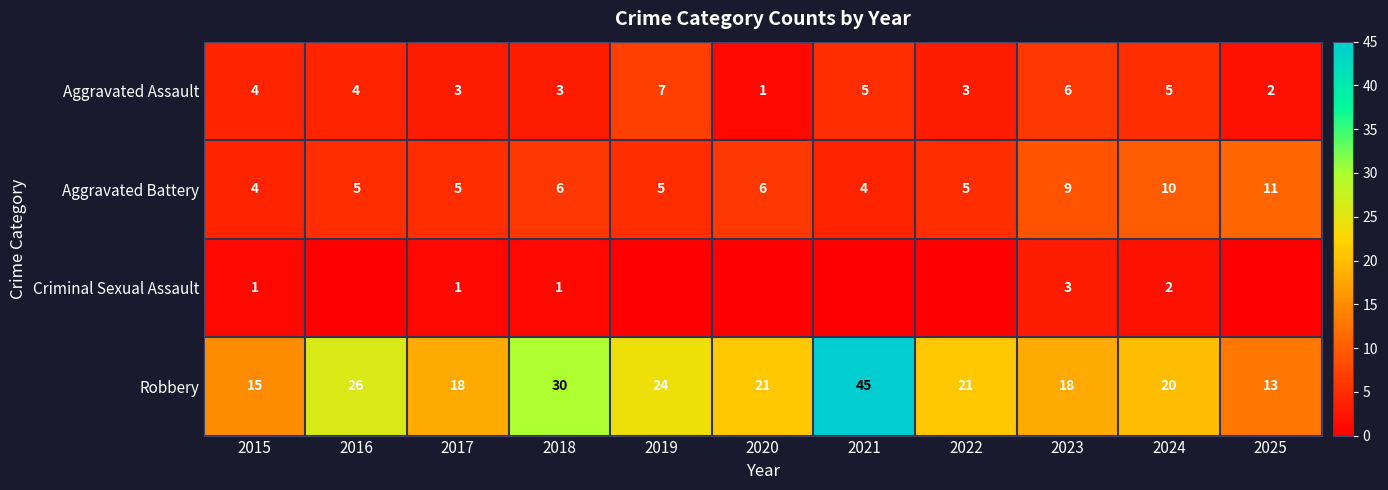

What is the sum of the Aggravated Assault values at 2018 and 2021?

8